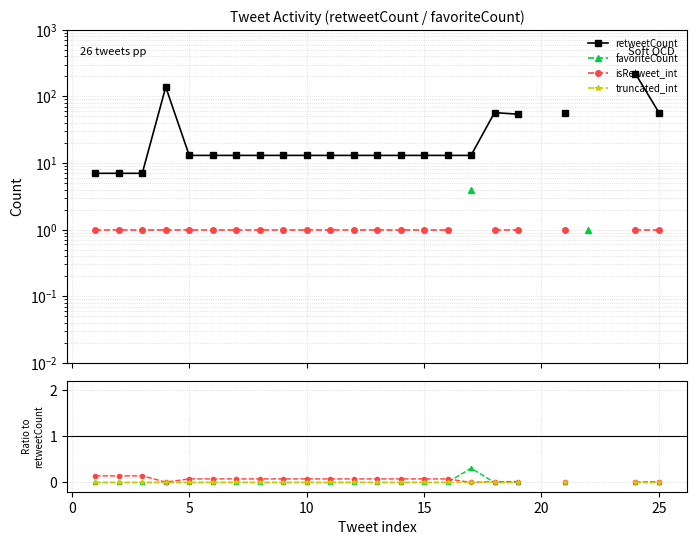

Count the number of categories in the chart.

26